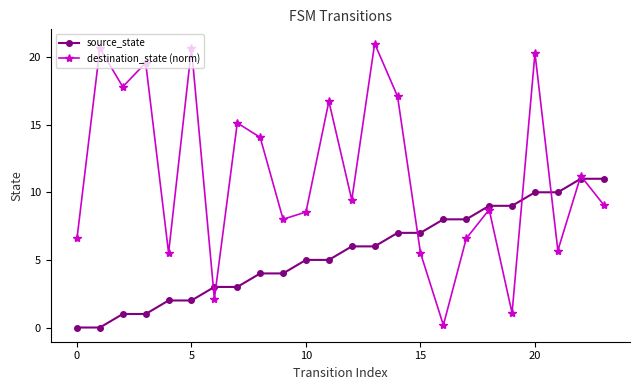

In destination_state (norm), how many points are lower than both neighbors (excluding endpoints)?

8